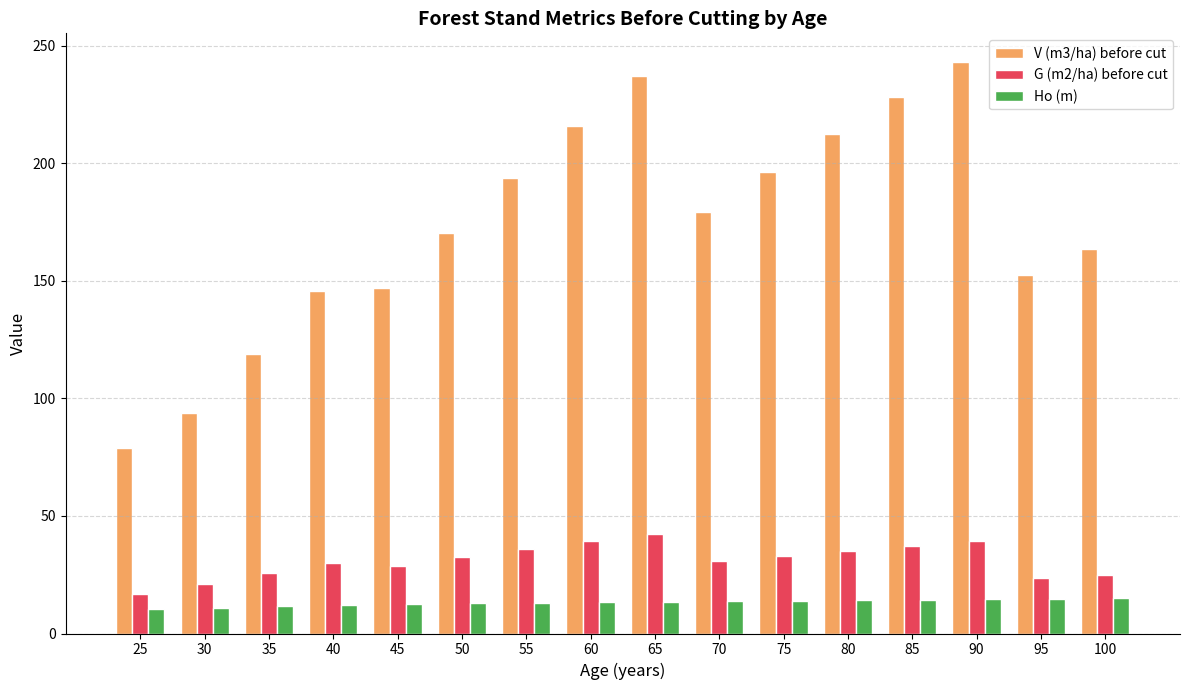

Where does the V (m3/ha) before cut series first go above 179?

55